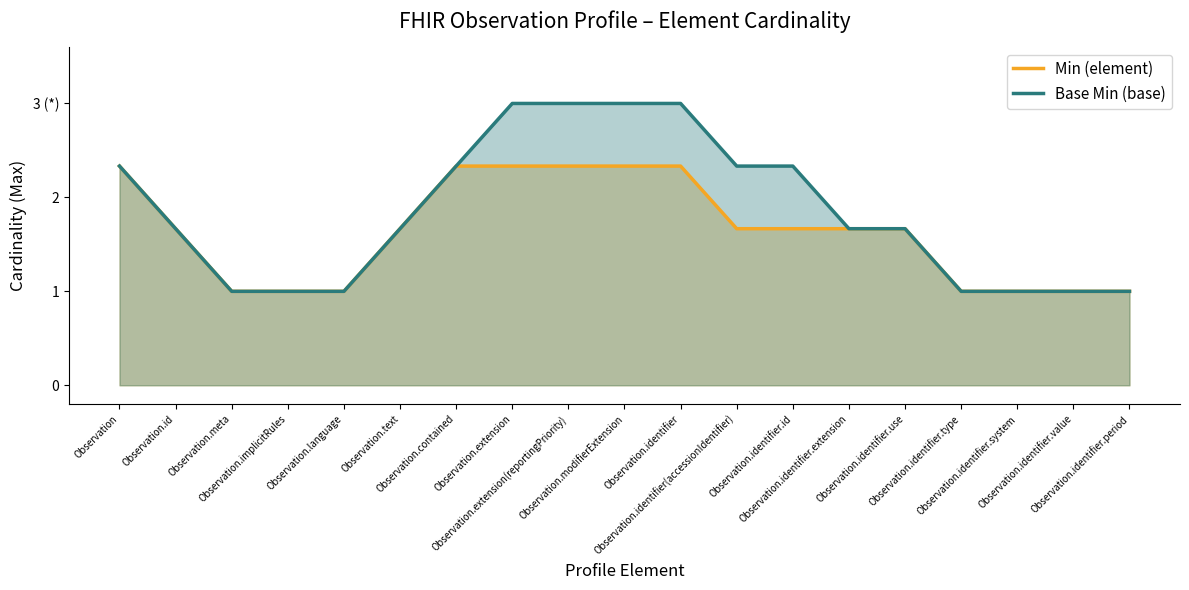

At which category is the sum across all series the highest?

Observation.extension